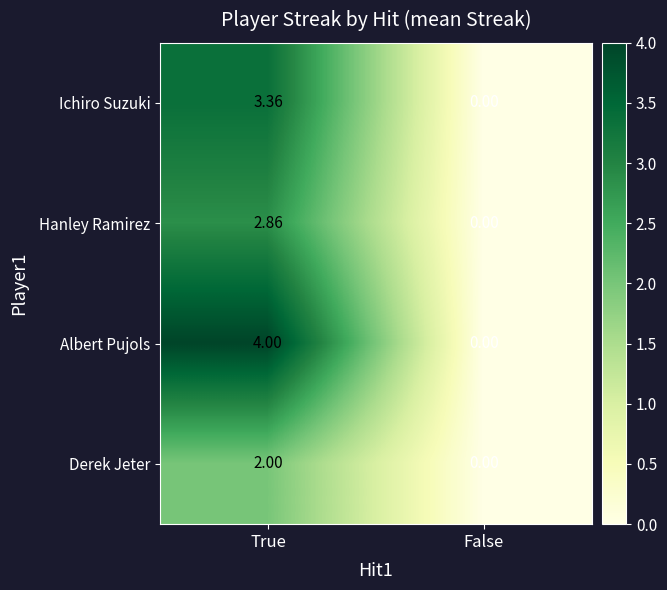

Count the number of data series in this chart.

4